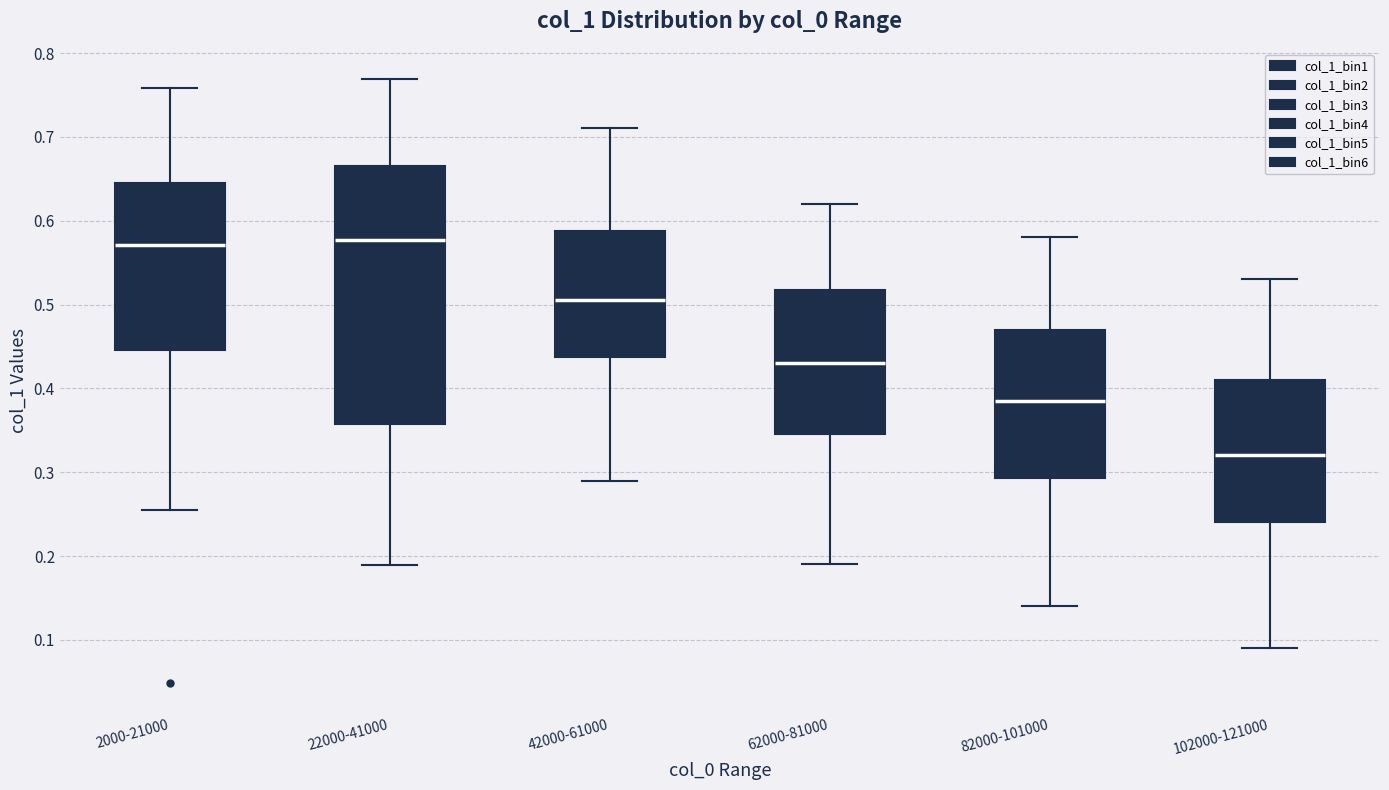

Reading left to right, transcribe this box plot: for each box, give where its median line is, the range the box spans, and where its two whiskers end, as read against the y-axis. The values are not printed on the chart, so give them approximately, as read against the axis.

2000-21000: median 0.57, box 0.45 to 0.65, whiskers 0.26 to 0.76
22000-41000: median 0.58, box 0.36 to 0.67, whiskers 0.19 to 0.77
42000-61000: median 0.51, box 0.44 to 0.59, whiskers 0.29 to 0.71
62000-81000: median 0.43, box 0.35 to 0.52, whiskers 0.19 to 0.62
82000-101000: median 0.39, box 0.29 to 0.47, whiskers 0.14 to 0.58
102000-121000: median 0.32, box 0.24 to 0.41, whiskers 0.09 to 0.53